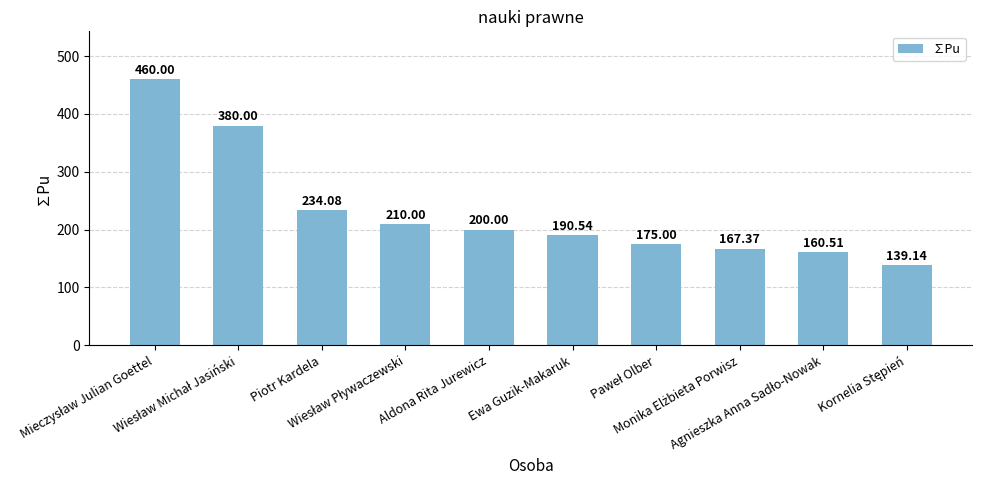

What is the difference between the second highest and minimum values?

240.9